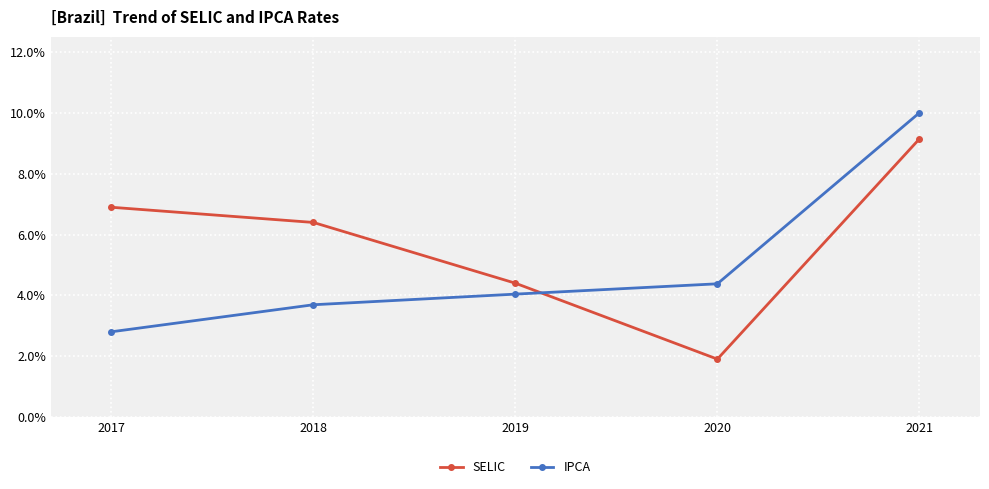

How many interior local valleys does the SELIC series have?

1